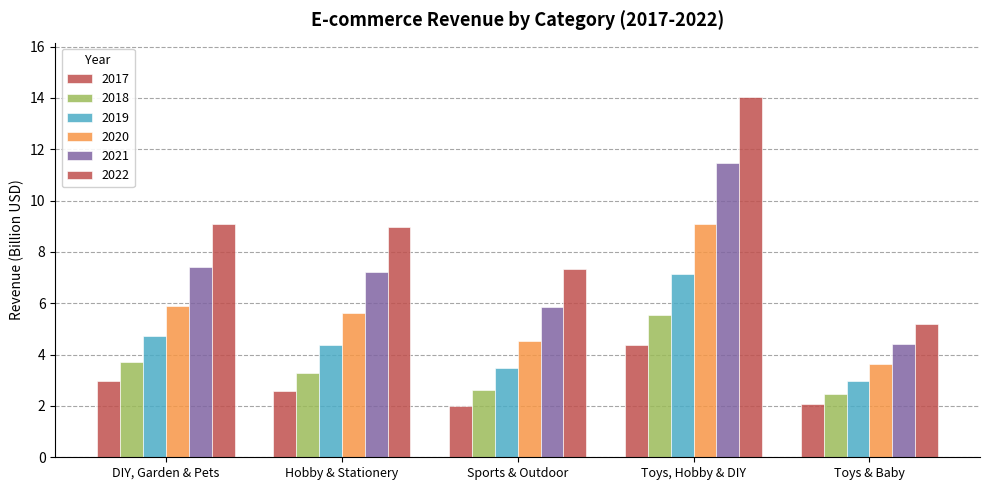

Does the chart contain any negative values?

No